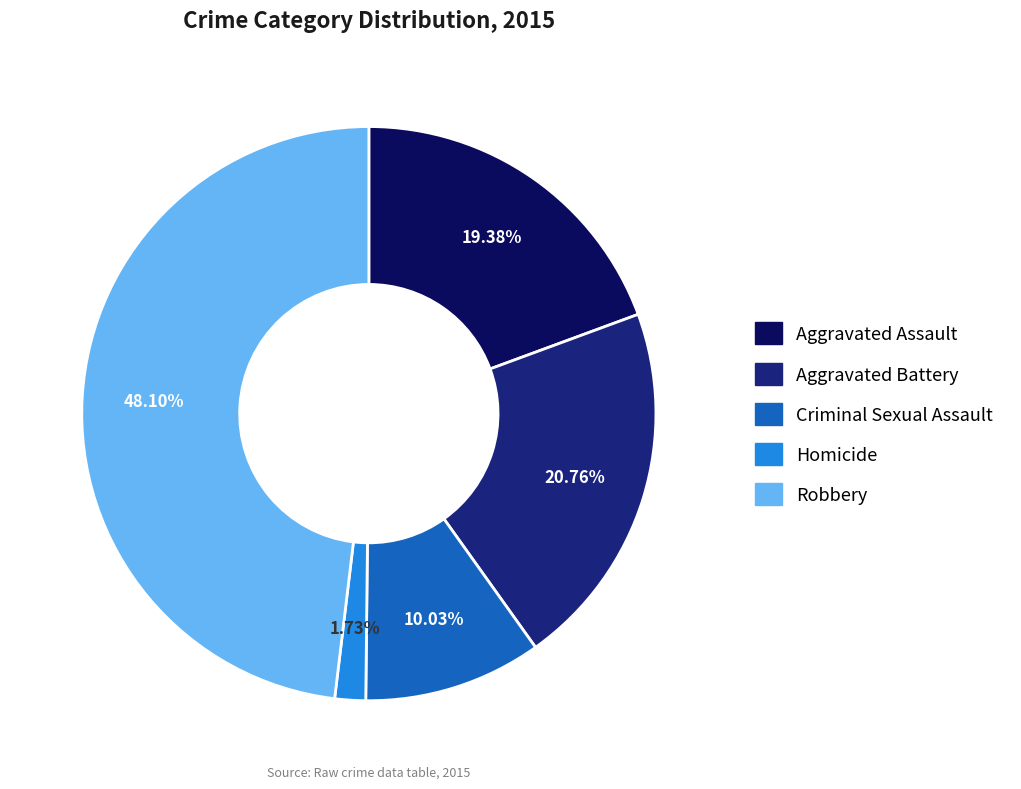

Count the number of slices in the pie.

5